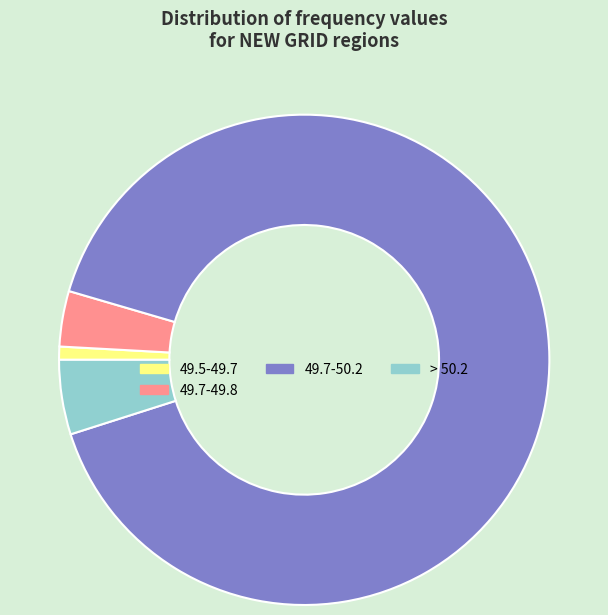

Which slice is the smallest?

49.5-49.7